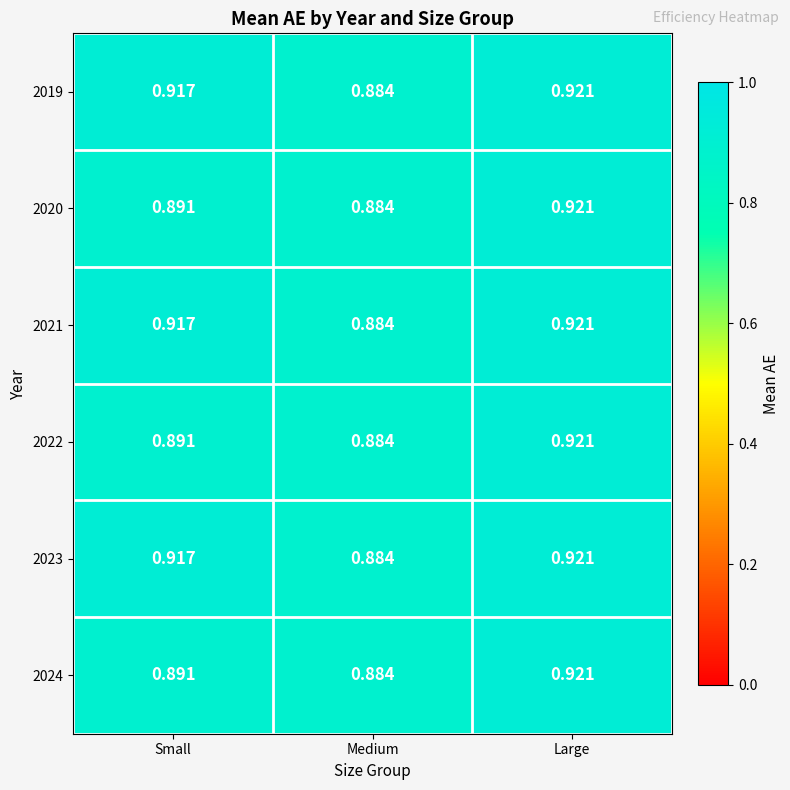

Is the value of 2020 at Small greater than the value of 2024 at Medium?

Yes